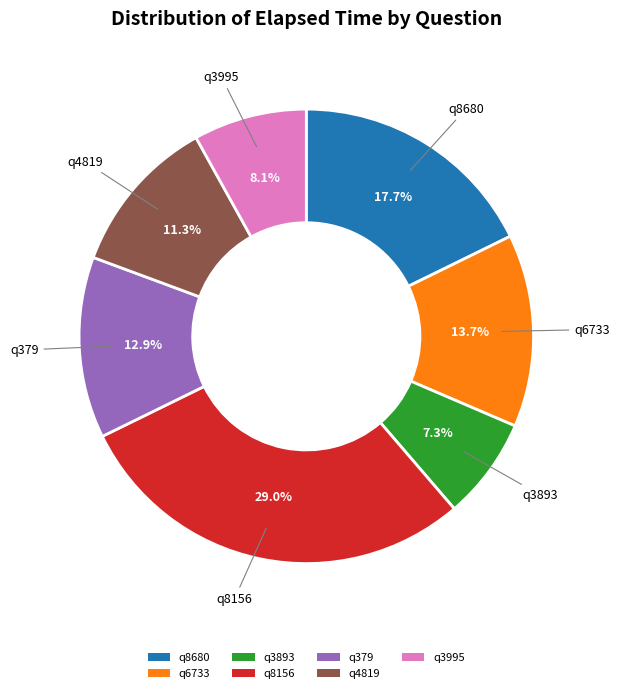

Does q379 represent more than half of the total?

No